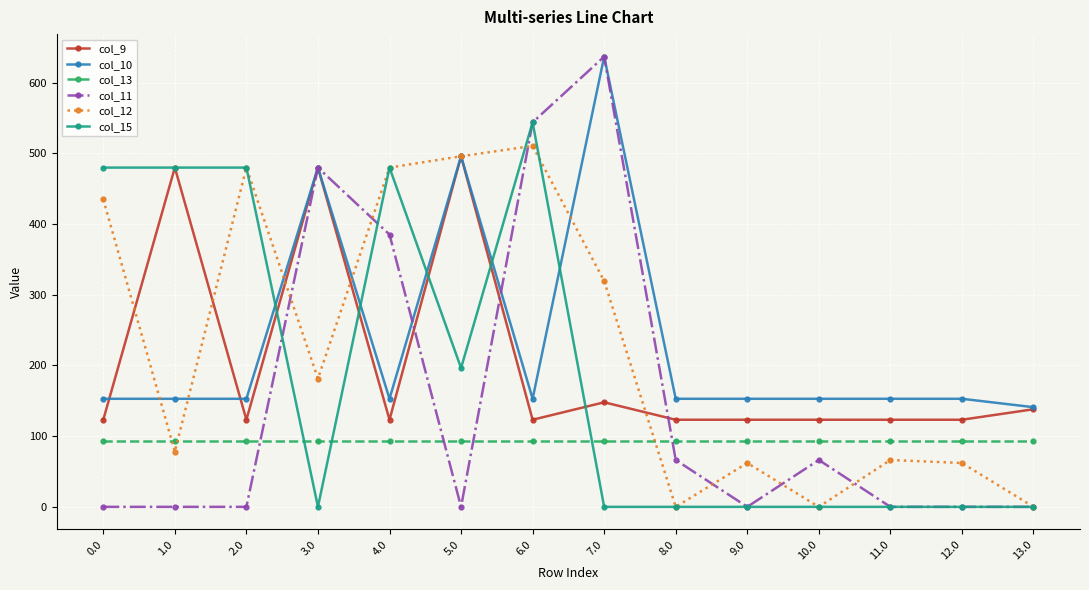

True or false: col_9 and col_10 cross at least once.

True